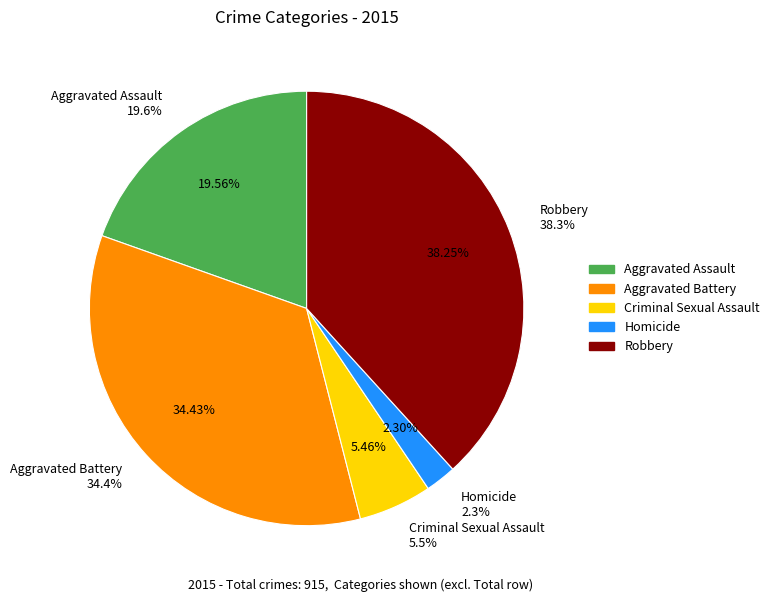

What percentage is NOT represented by Criminal Sexual Assault?

94.5%